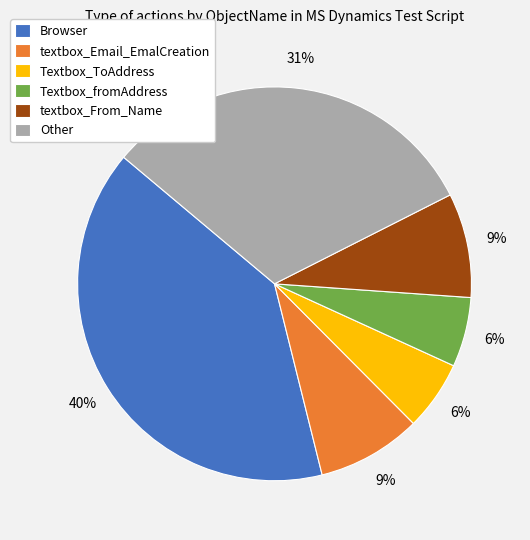

Which category has the biggest portion of the pie?

Browser